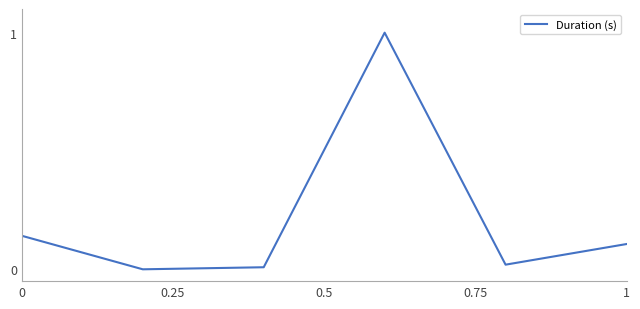

What is the difference between the maximum and minimum values?

1.0